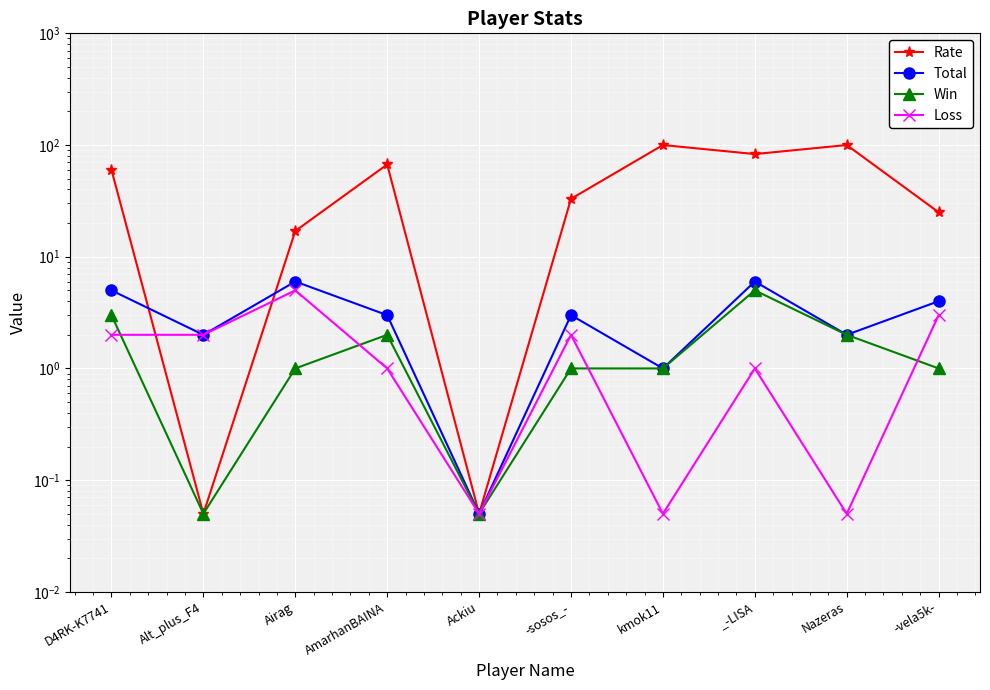

True or false: Total and Loss intersect in this chart.

False